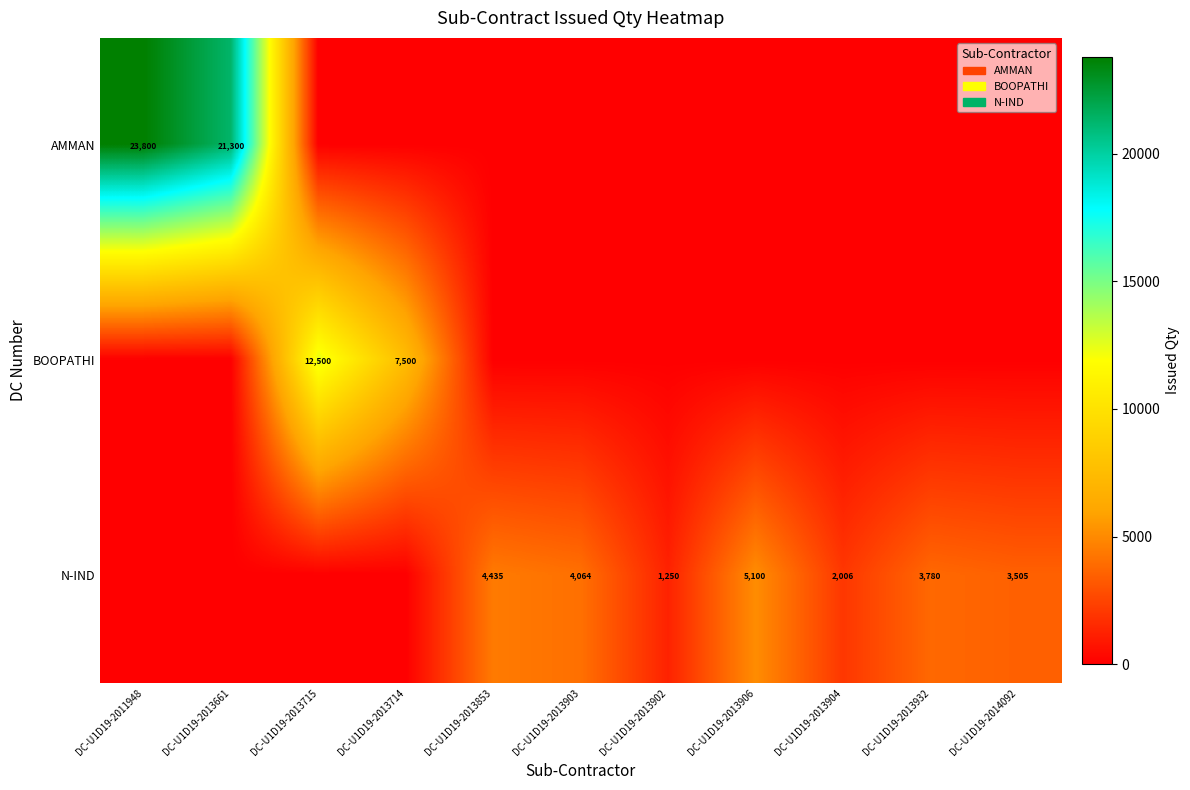

True or false: N-IND has a value of 7021 at DC-U1D19-2013853.

False